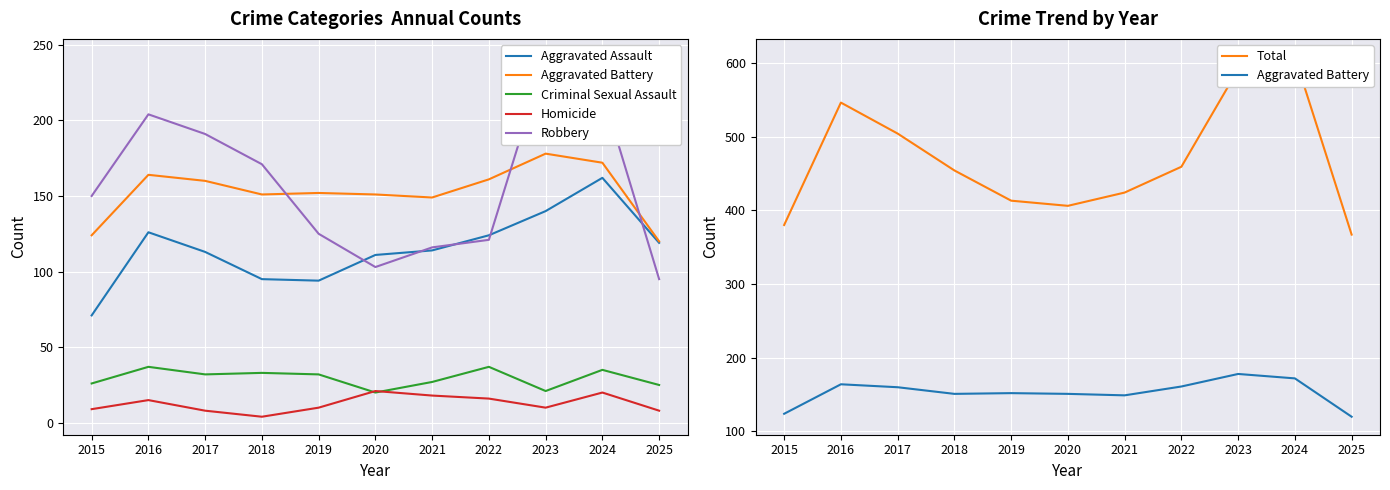

Which has a higher value, 2022 or 2015?

2022